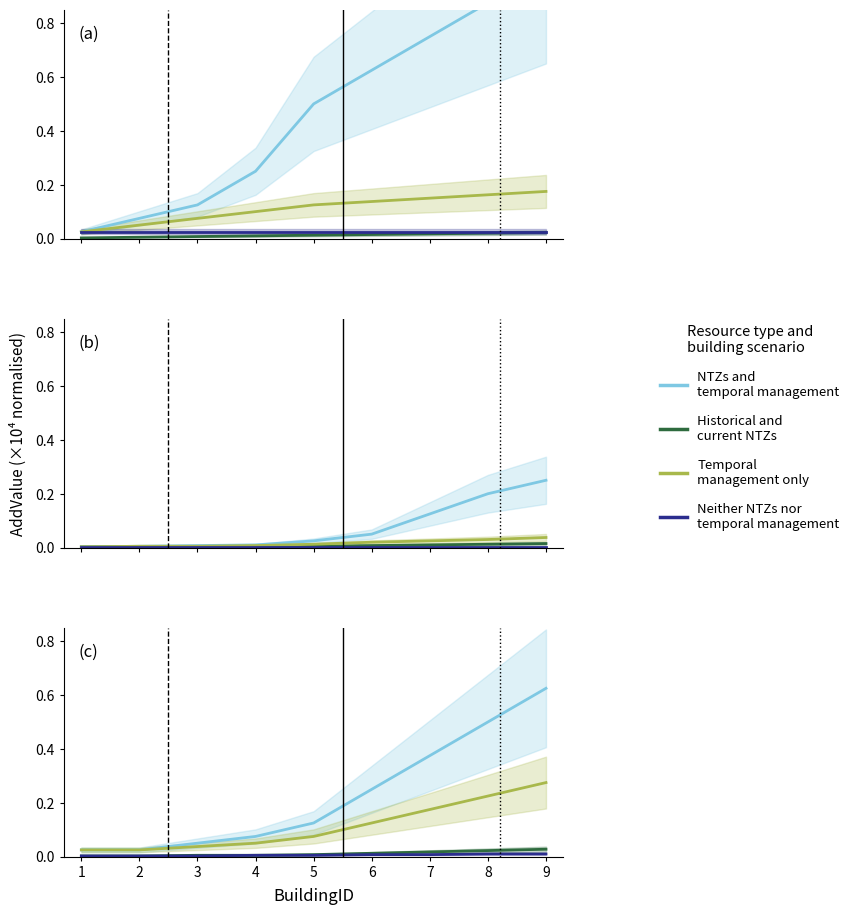

At which category is the sum across all series the highest?

9